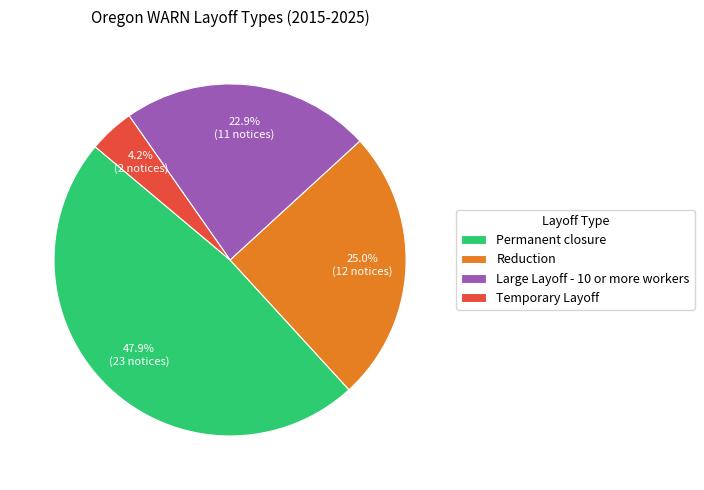

What is the ratio of the value at Reduction to the value at Temporary Layoff?

6.0